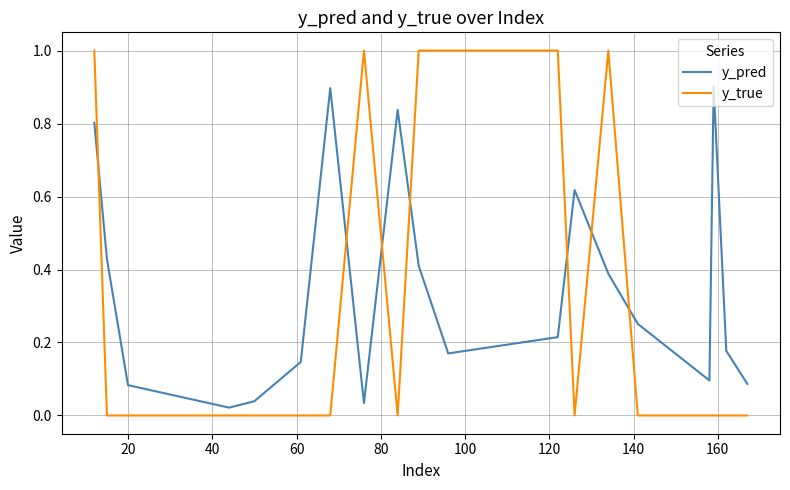

True or false: y_pred and y_true intersect in this chart.

True